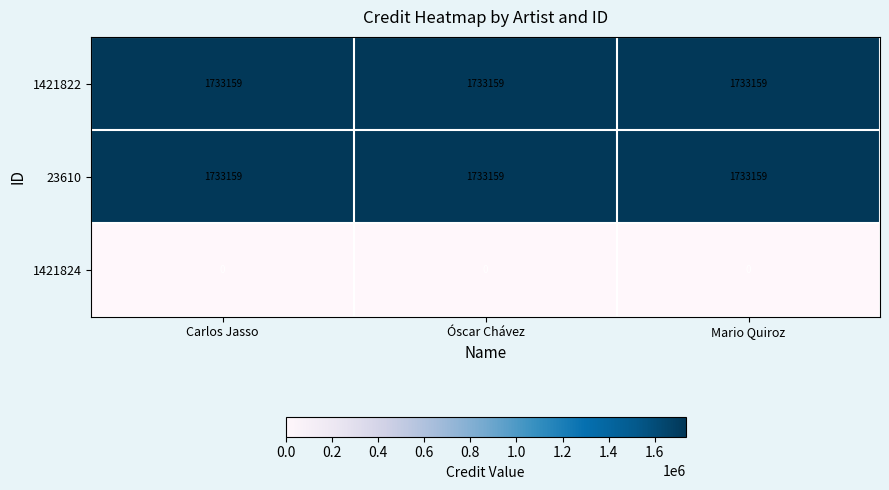

The 1421824 series shows 0 at Mario Quiroz. True or false?

True